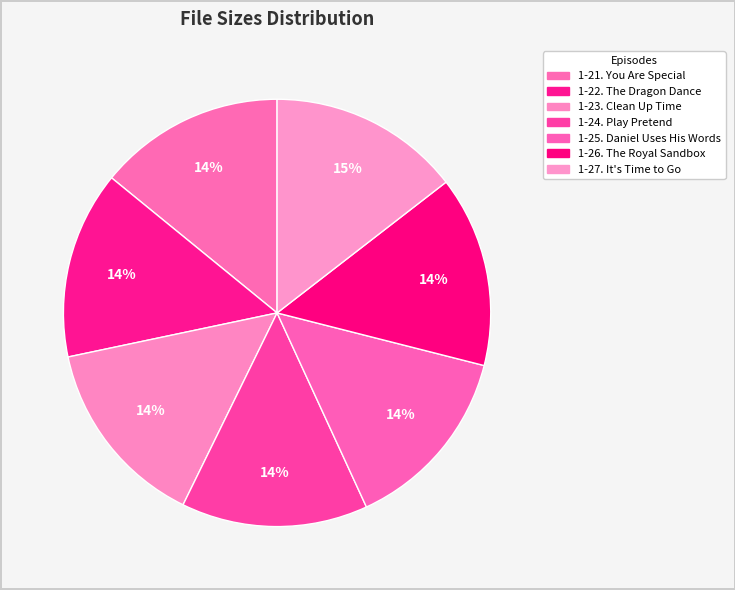

How many slices are in this pie chart?

7